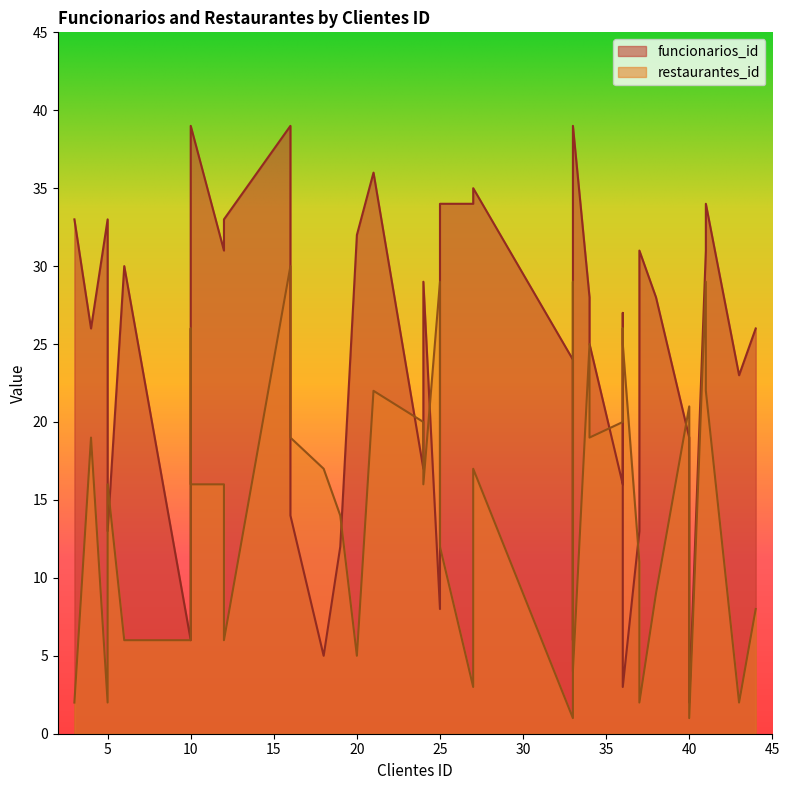

How many distinct data groups are displayed?

2